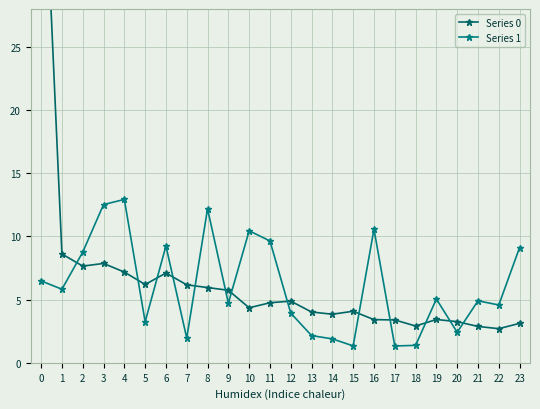

What is the difference between the Series 1 values at 16 and 0?

4.1